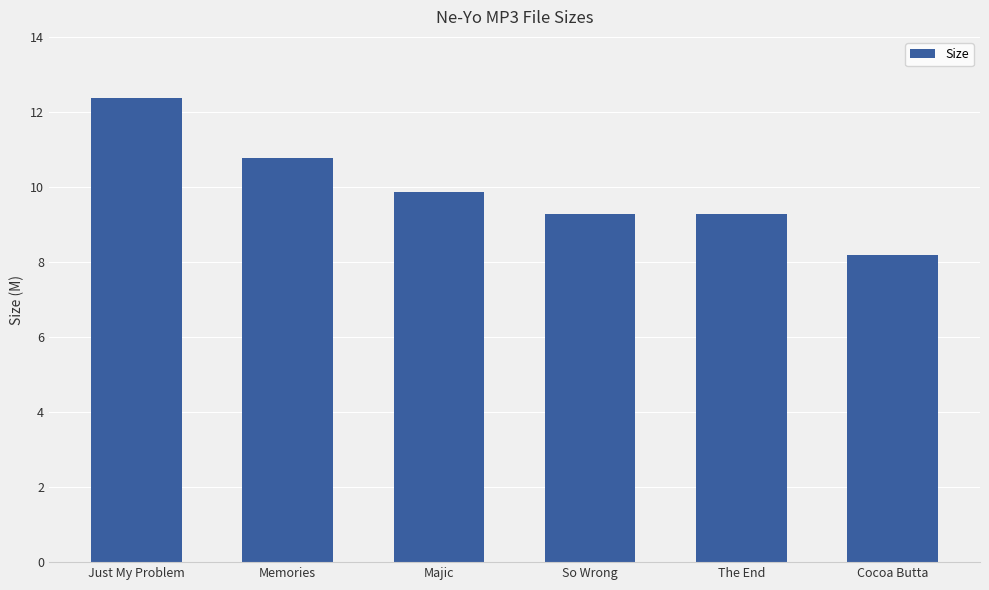

What is the sum of all values?

59.7